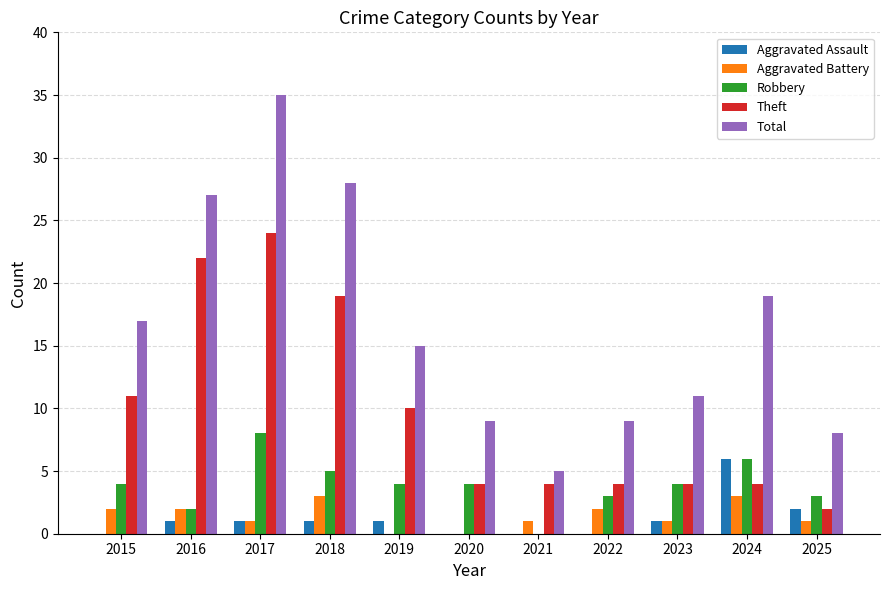

What is the spread (max minus min) of values at 2021?

5